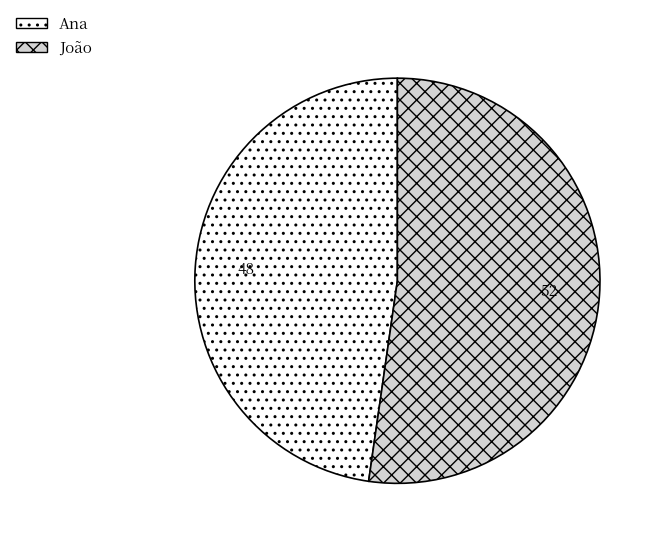

The Ana slice represents 33% of the pie. True or false?

False